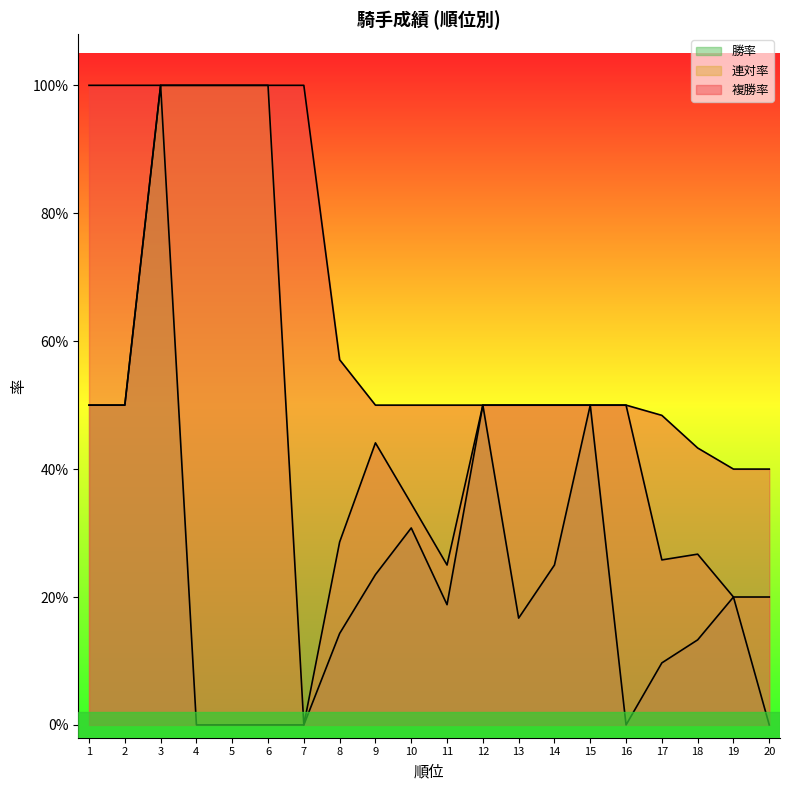

Rank the series by their maximum value, from lowest to highest.

勝率, 連対率, 複勝率